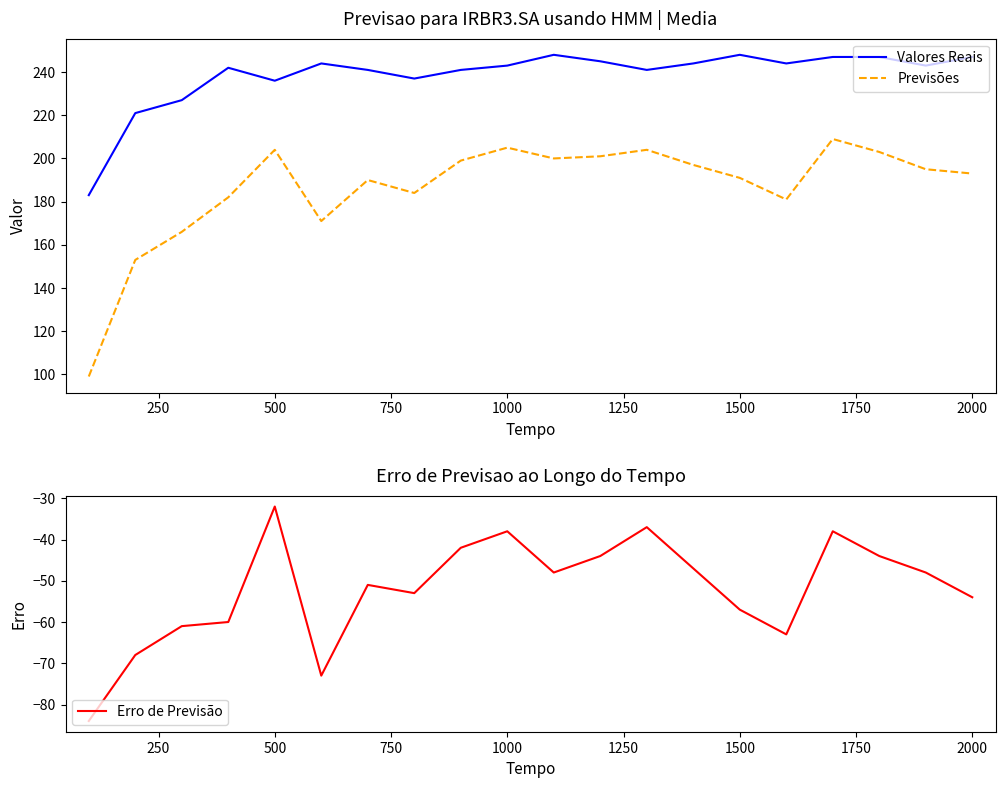

At how many categories does at least one series exceed -14?

20